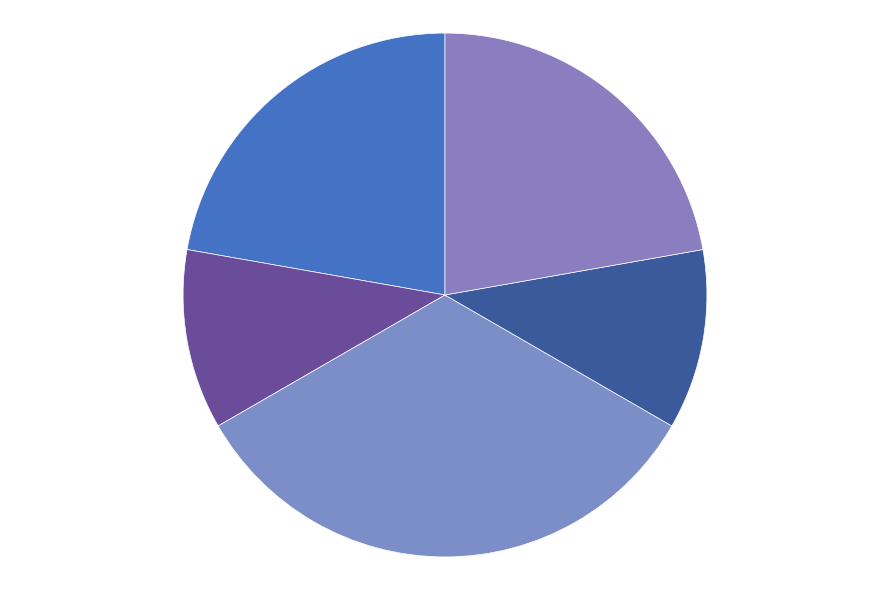

What is the largest slice in the pie chart?

array_test062.rb